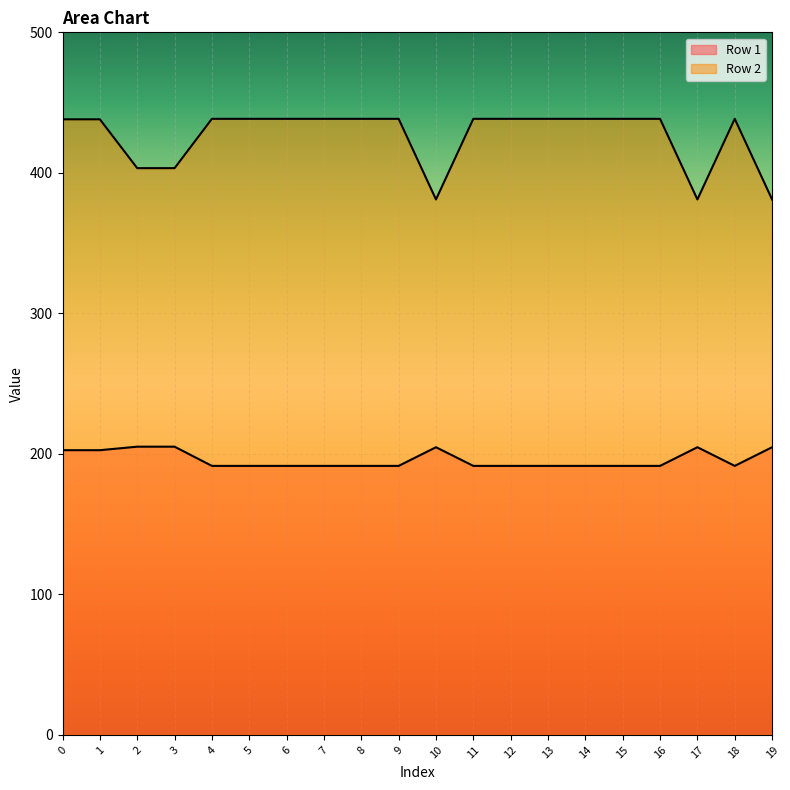

What is the average value of the Row 1 series?

195.9